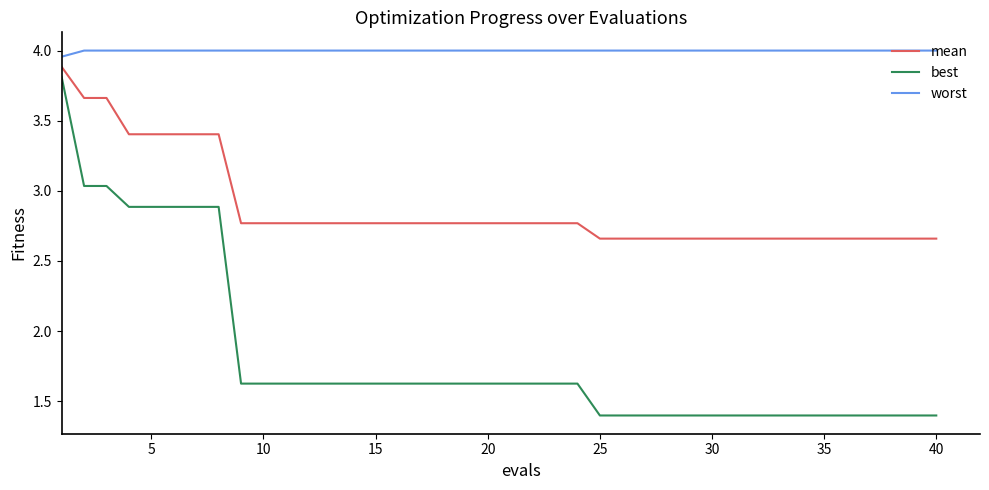

Which series has the widest spread of values?

best